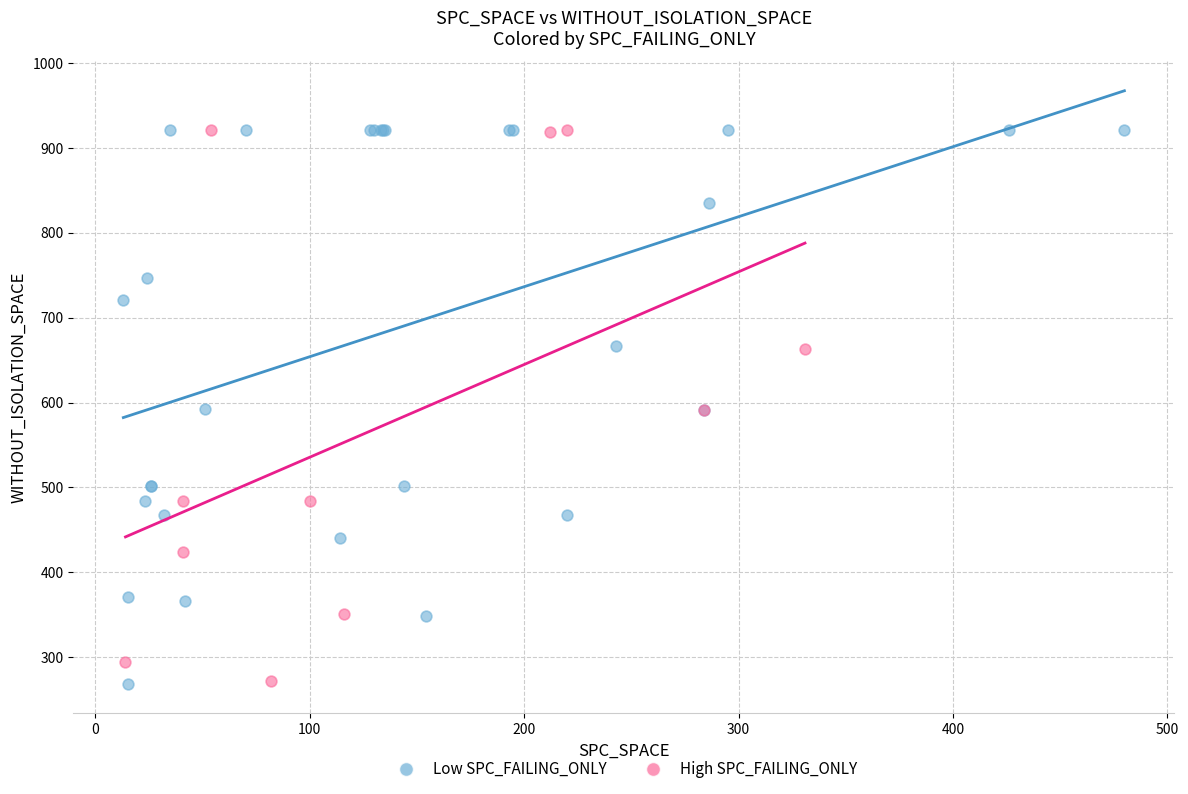

What are all the series names shown in the legend?

Low SPC_FAILING_ONLY, High SPC_FAILING_ONLY